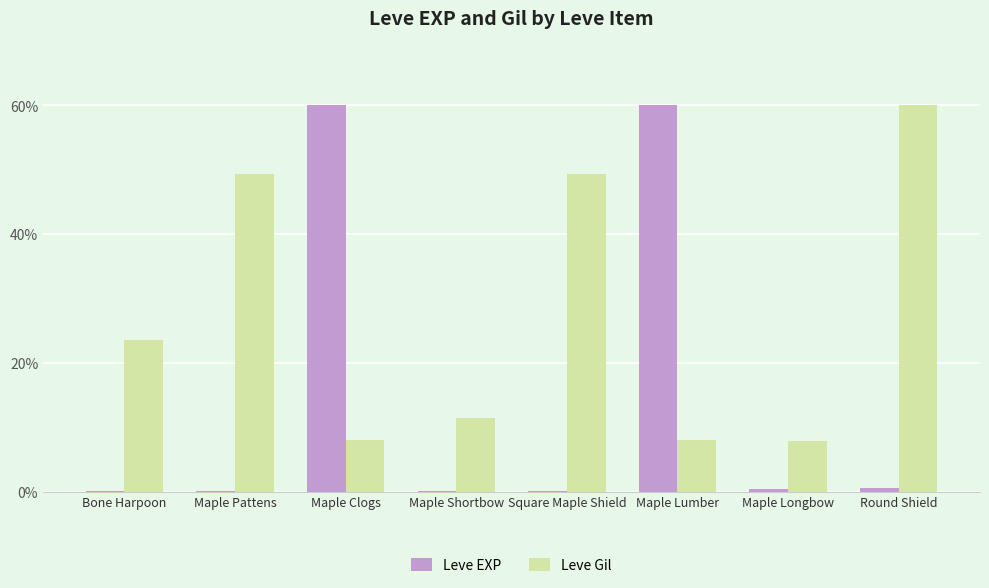

What are all the series names shown in the legend?

Leve EXP, Leve Gil